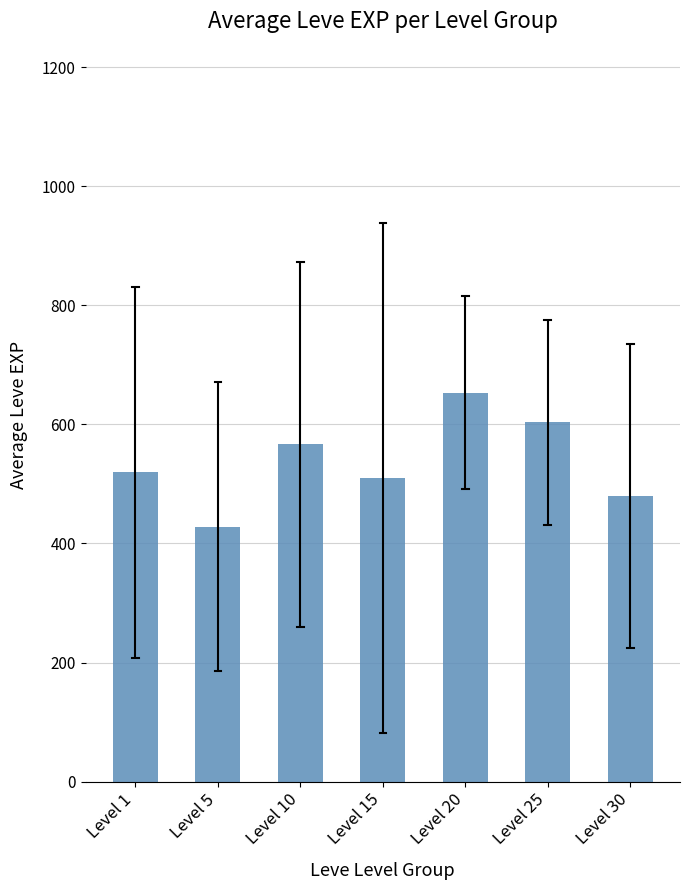

What is the change in value from Level 1 to Level 15?

-10.0